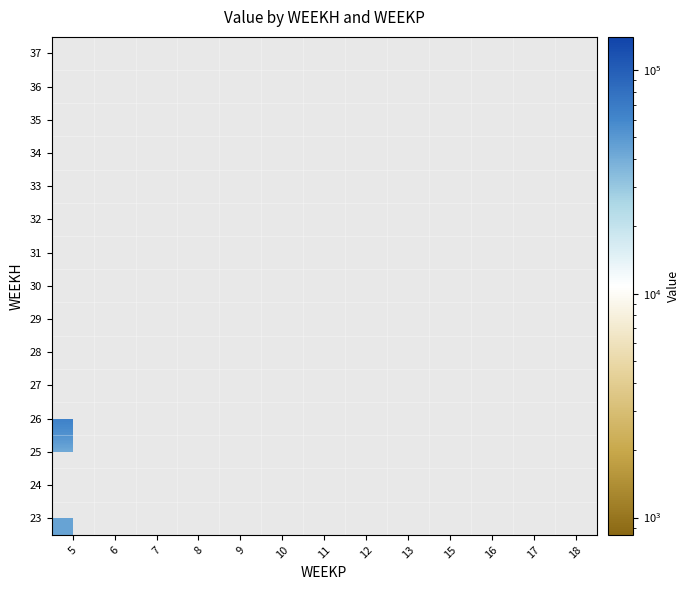

Which has a higher value, 11 or 6?

6